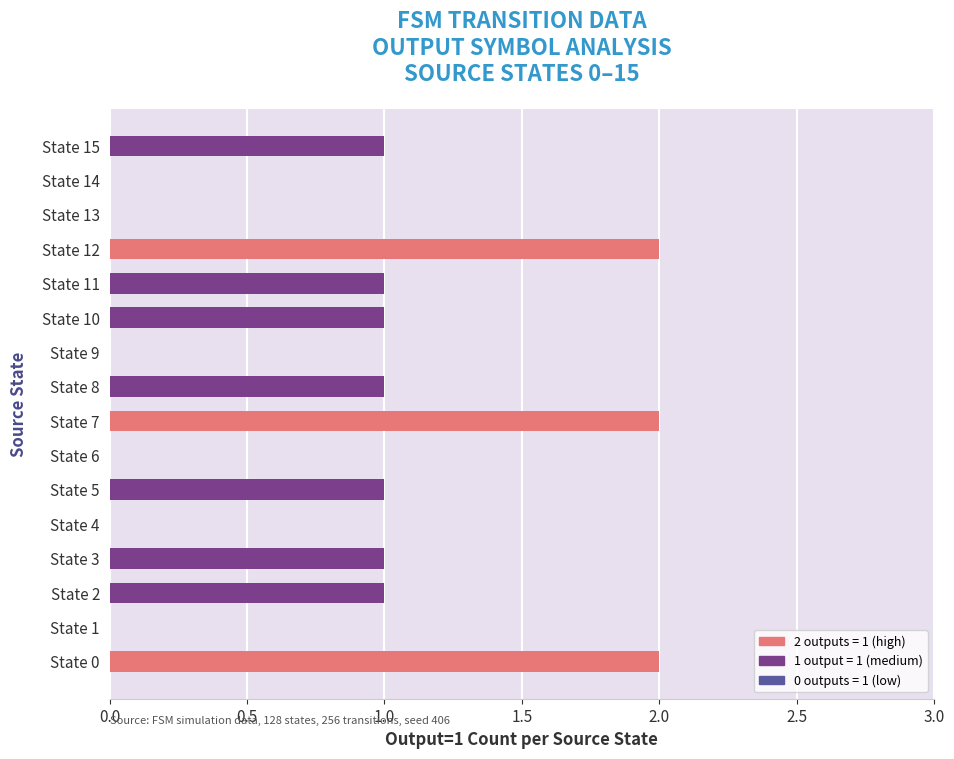

What is the maximum value shown in the chart?

2